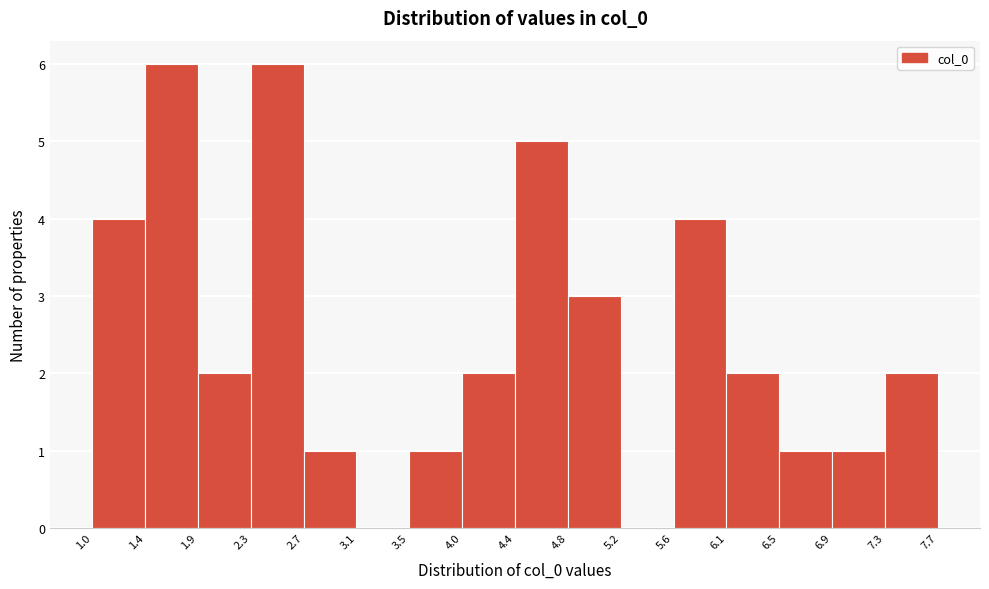

Reading left to right, transcribe this chart: for each bar, give the range it covers on the x-axis and its height. The values are not printed on the chart, so give them approximately, as read against the axis.

1.0 to 1.4: 4
1.4 to 1.9: 6
1.9 to 2.3: 2
2.3 to 2.7: 6
2.7 to 3.1: 1
3.1 to 3.5: 0
3.5 to 4.0: 1
4.0 to 4.4: 2
4.4 to 4.8: 5
4.8 to 5.2: 3
5.2 to 5.6: 0
5.6 to 6.1: 4
6.1 to 6.5: 2
6.5 to 6.9: 1
6.9 to 7.3: 1
7.3 to 7.7: 2